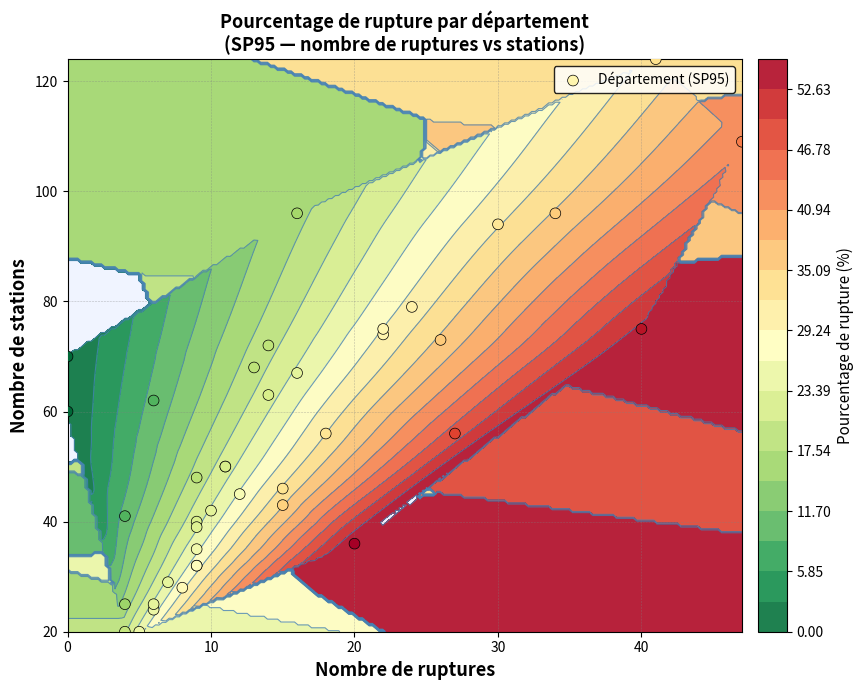

Reading left to right, extract all data points from this chart.

74	46	50	24	25	56	48	28	20	35	42	62	109	75	41	25	40	39	29	75	63	20	68	67	56	43	36	96	60	70	72	94	32	124	73	79	32	45	96	50